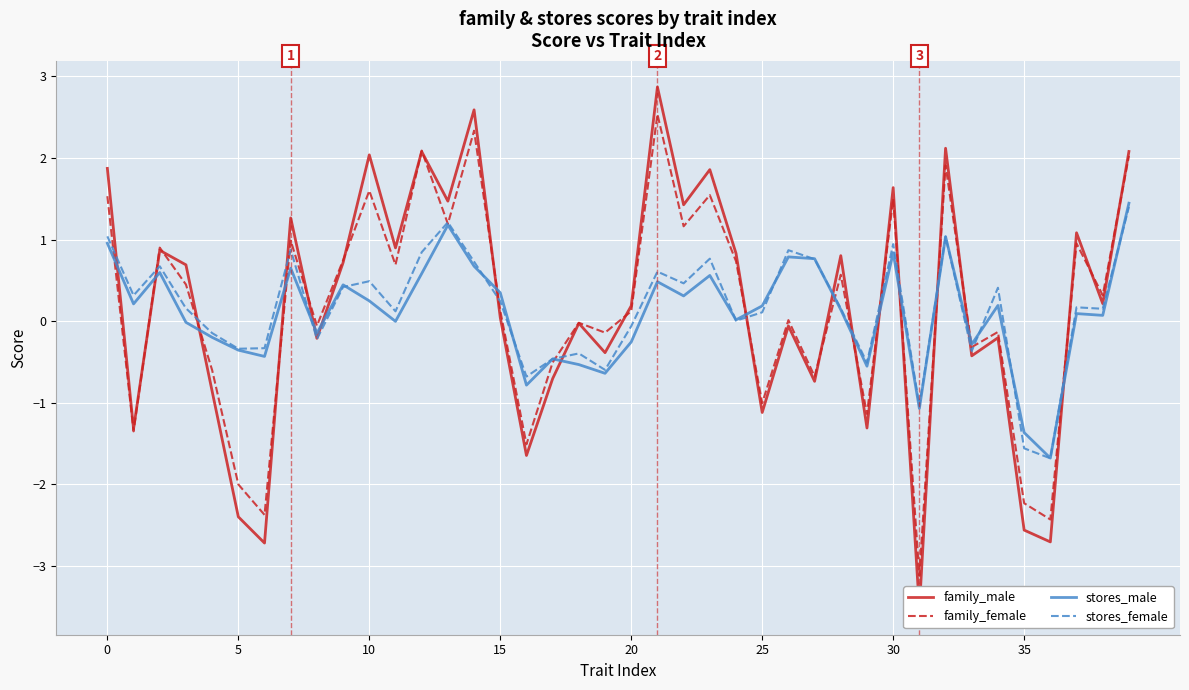

The value of stores_female at 5 is -0.3. True or false?

True